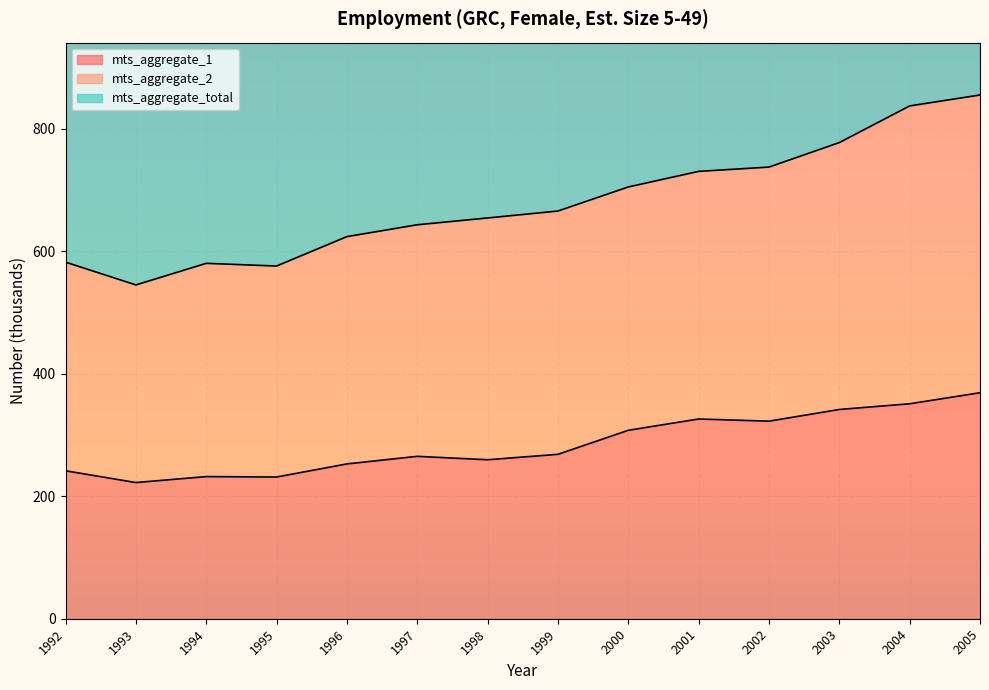

Between 1996 and 1993, which is larger?

1996